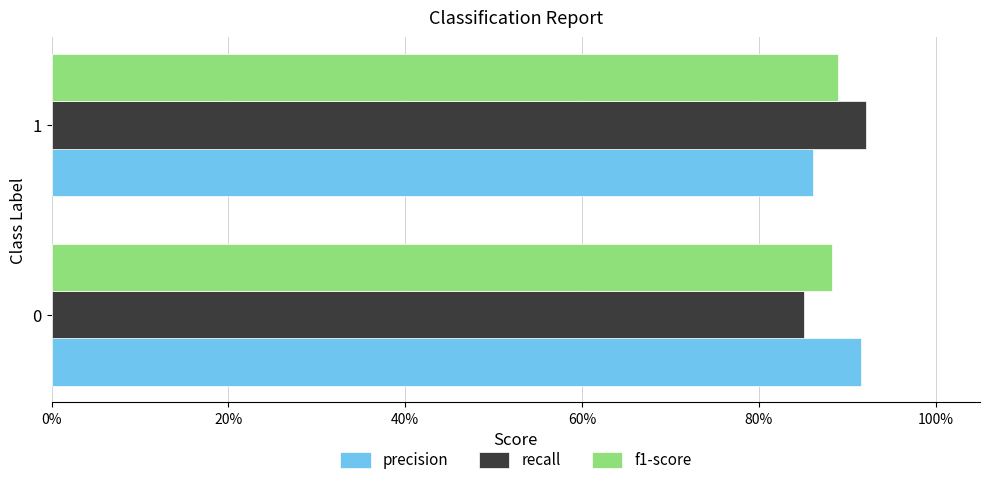

What are all the series names shown in the legend?

precision, recall, f1-score